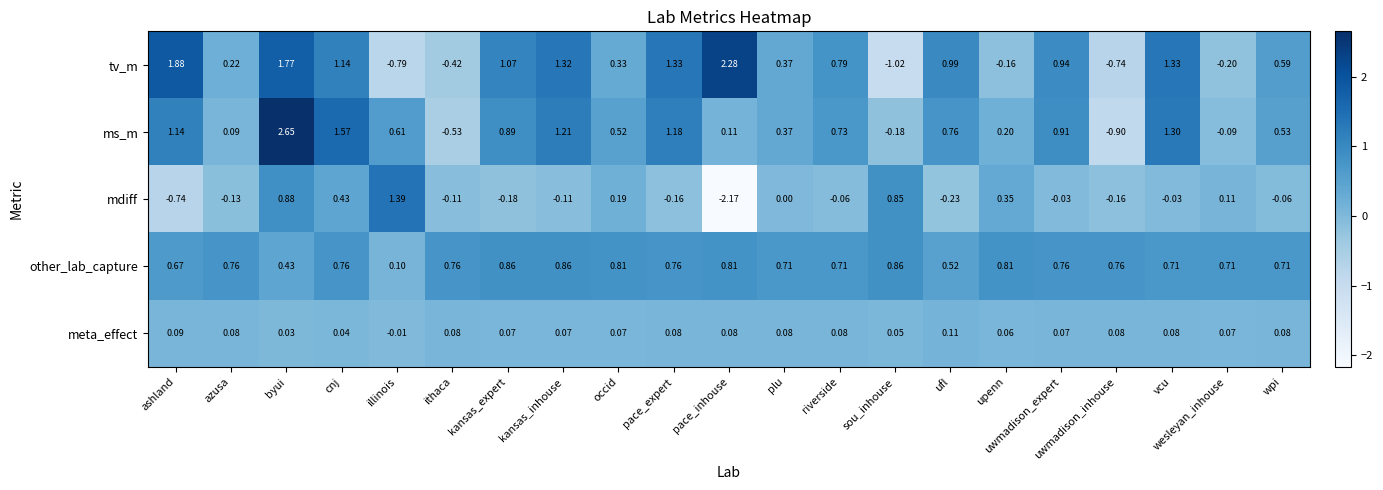

List the series in order of their peak value, lowest first.

meta_effect, other_lab_capture, mdiff, tv_m, ms_m